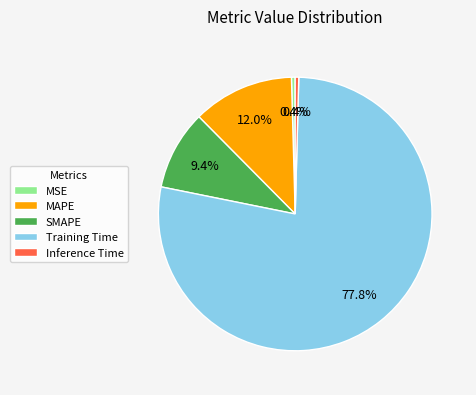

To the nearest percent, what is the difference between the MSE and MAPE slice percentages?

12%